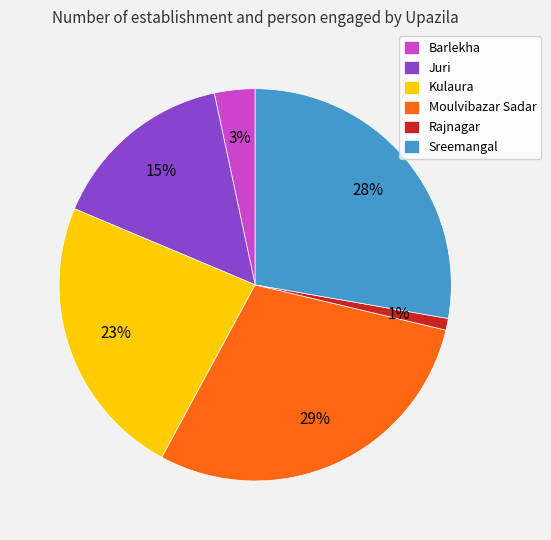

The Juri slice represents 2% of the pie. True or false?

False